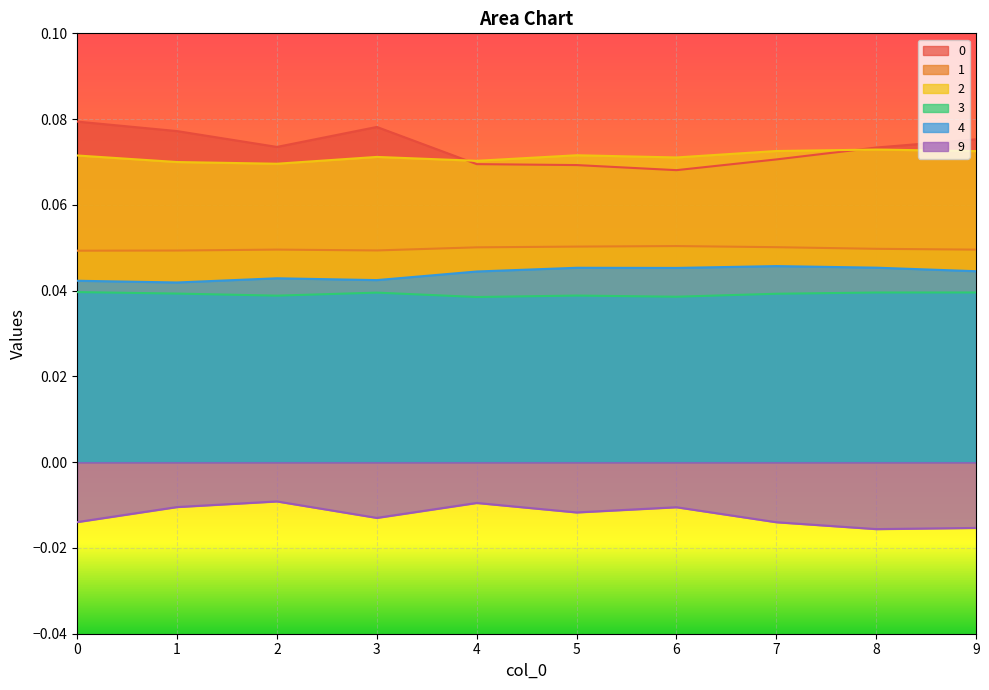

What is the spread (max minus min) of values at 3?

0.1